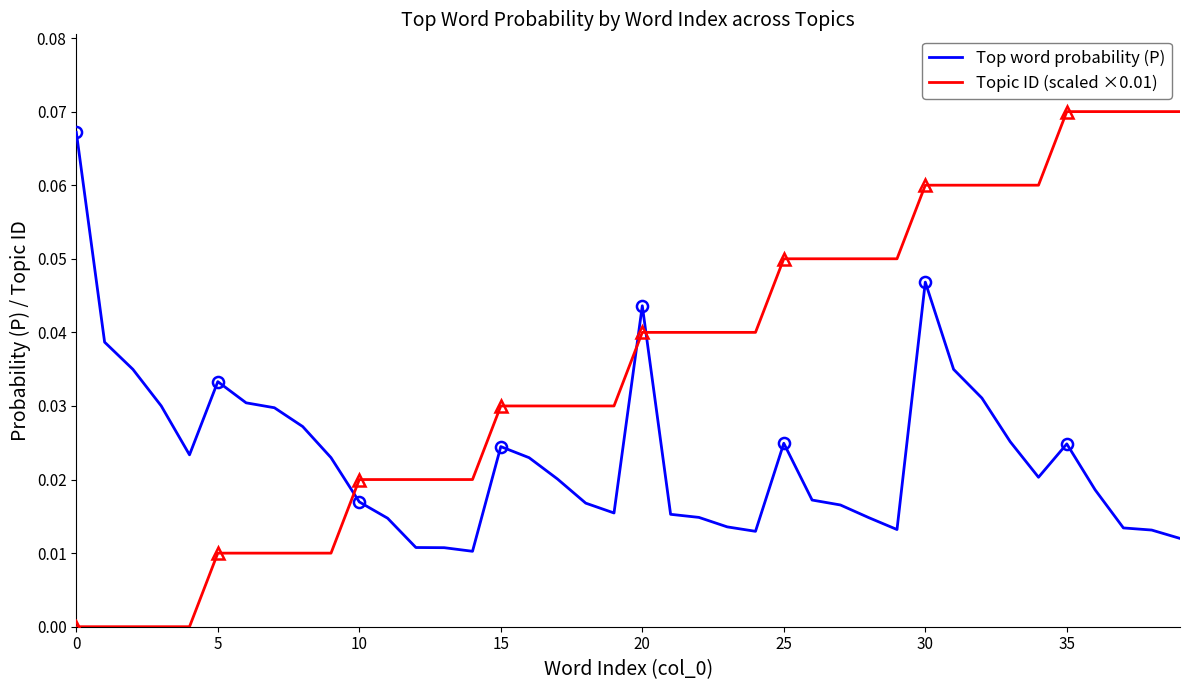

What is the sum of all Topic ID (scaled ×0.01) values?

1.4